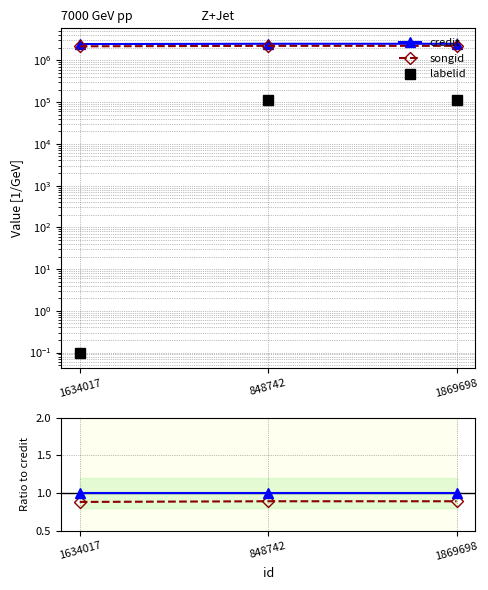

Count the songid/credit values in the range 0 to 1.

3